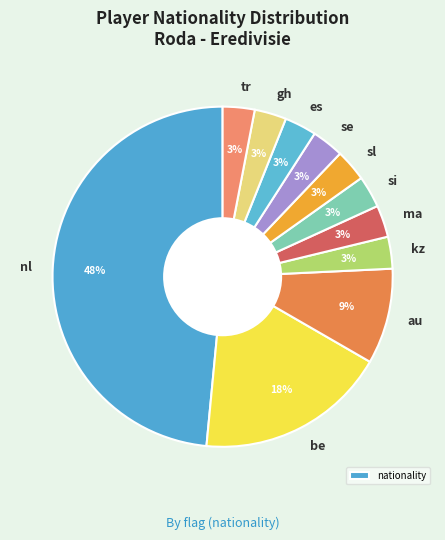

Is si the majority of the pie?

No